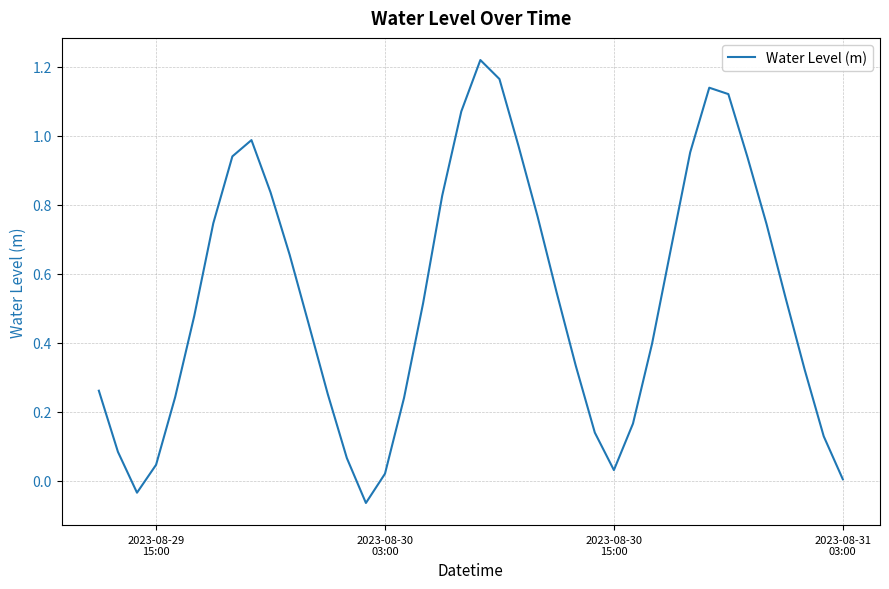

What is the difference between the maximum and minimum values?

1.3